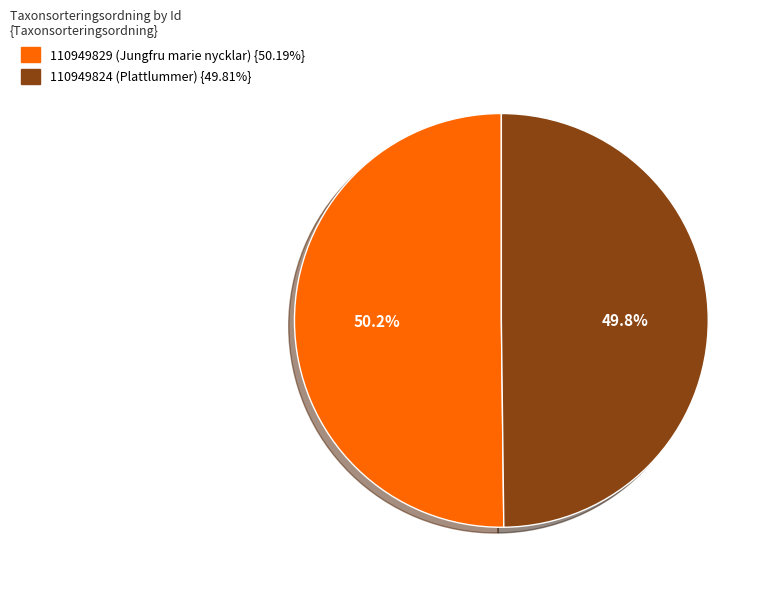

What is the ratio of the value at 110949829 (Jungfru marie nycklar) to the value at 110949824 (Plattlummer)?

1.0